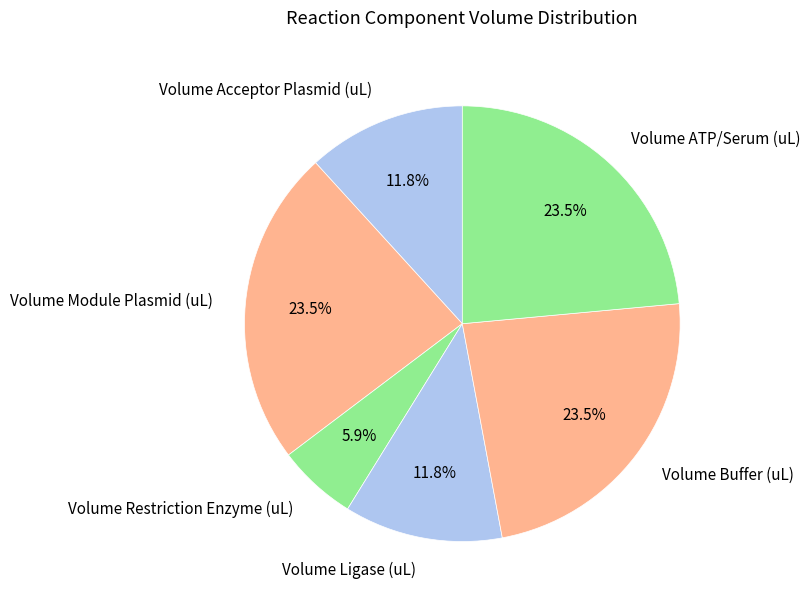

The Volume Restriction Enzyme (uL) slice represents 14% of the pie. True or false?

False